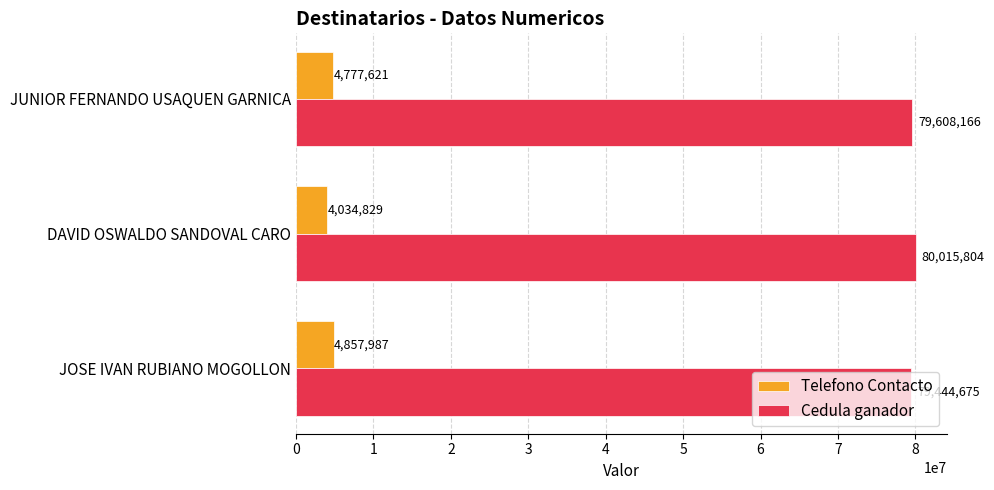

At how many categories does at least one series exceed 19922072?

3